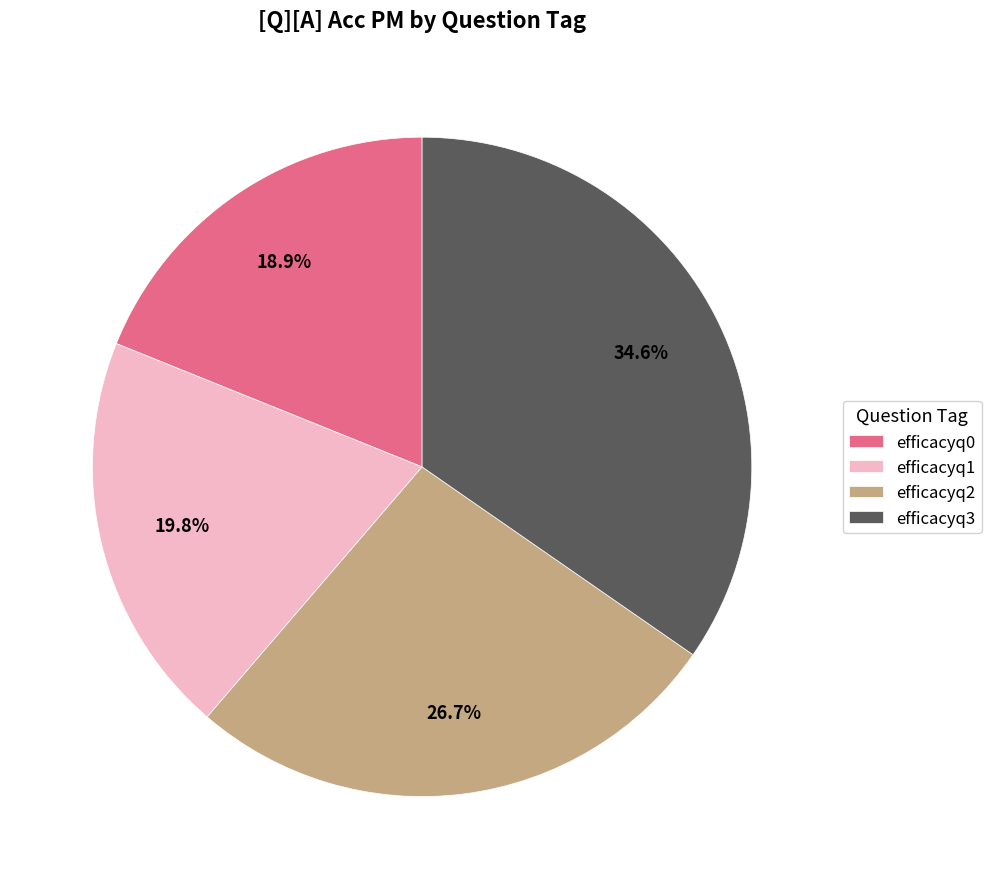

Which has a higher value, efficacyq3 or efficacyq2?

efficacyq3